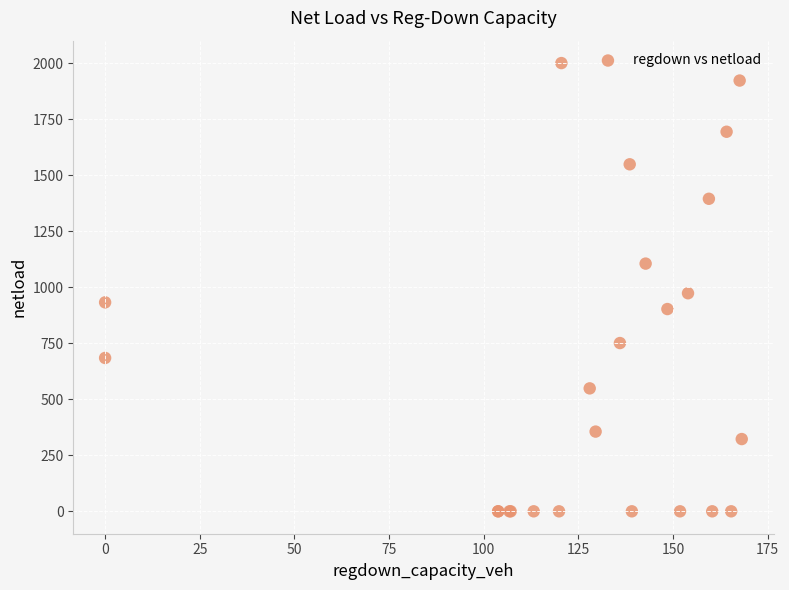

What Y value in the scatter plot is closest to 1000?

973.6